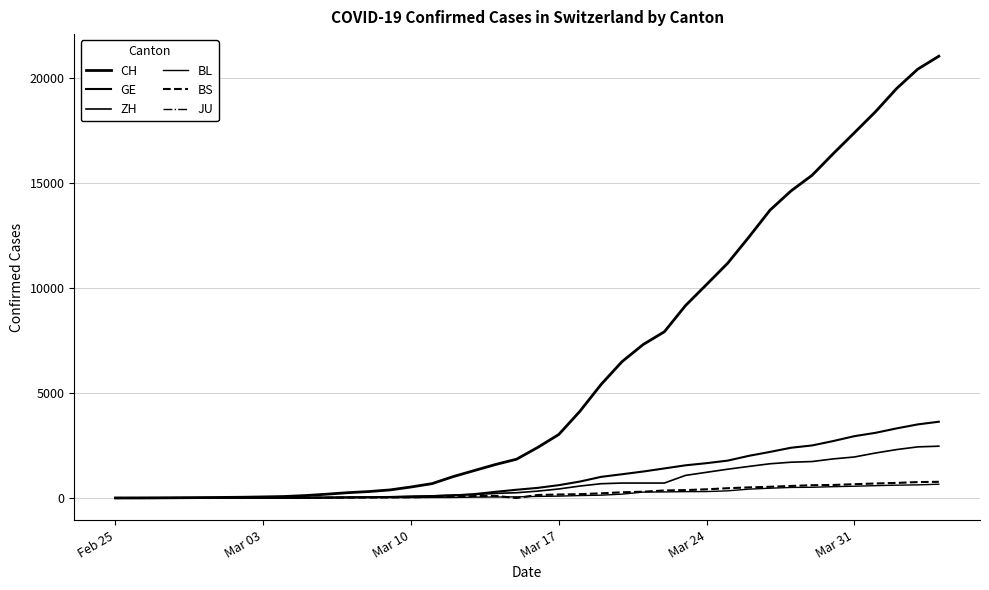

Which series has the largest range (max minus min)?

CH